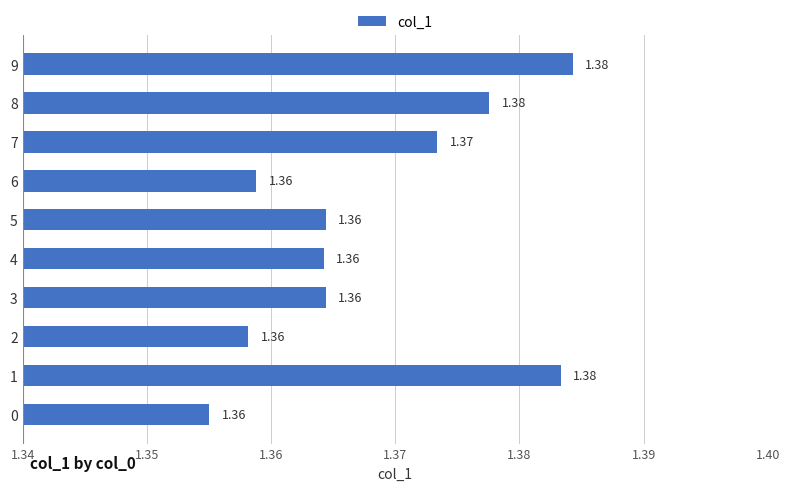

Between 7 and 9, which is larger?

9